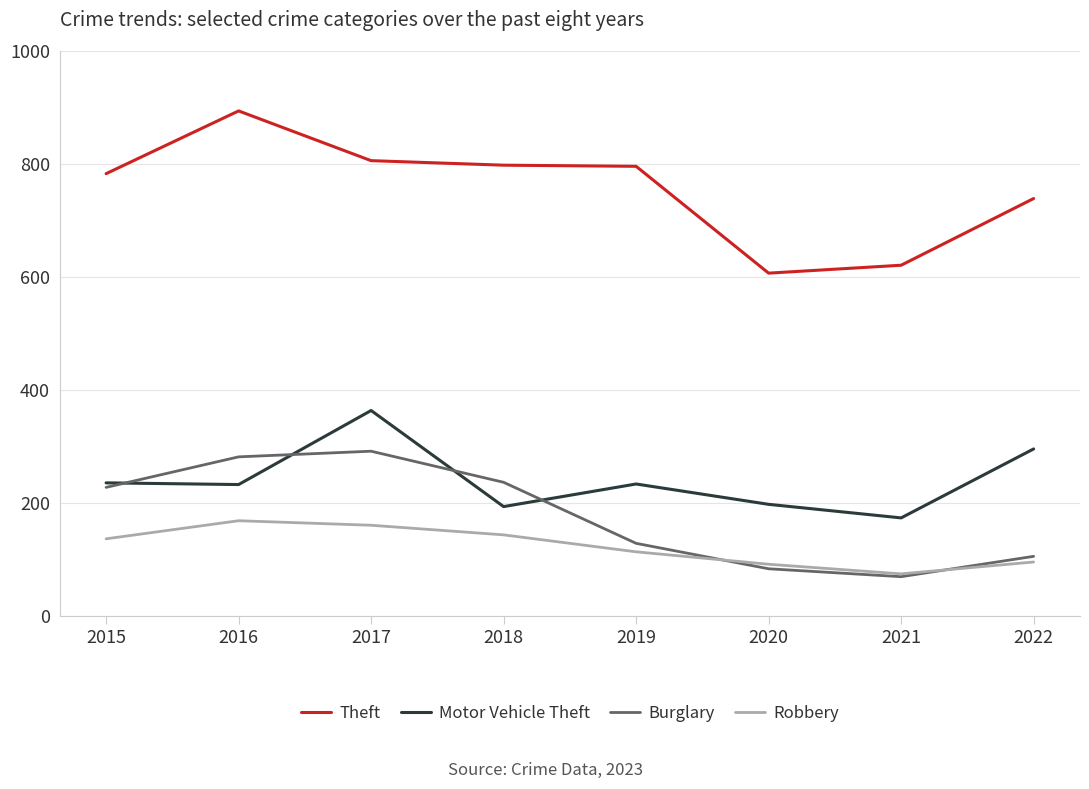

True or false: Robbery and Motor Vehicle Theft cross at least once.

False